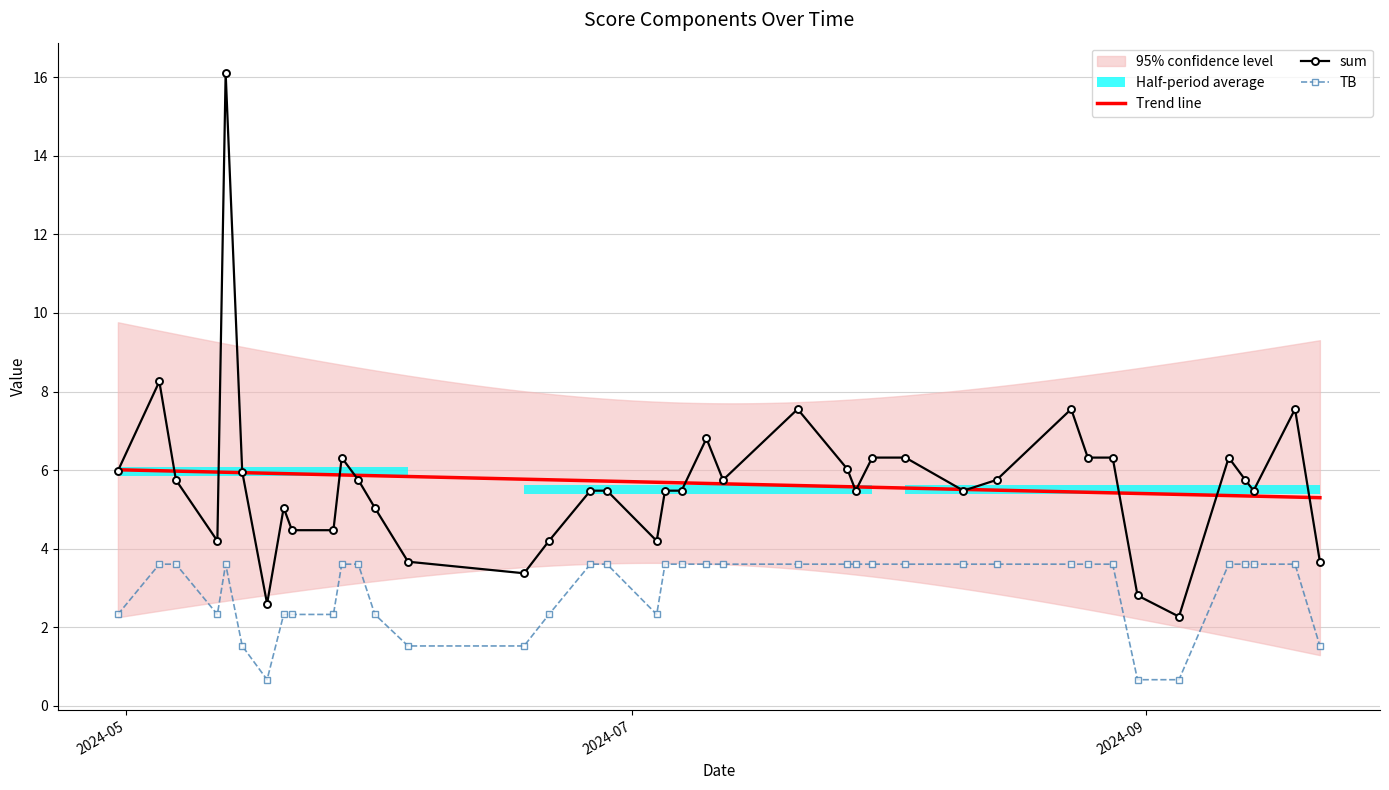

True or false: TB and sum intersect in this chart.

False